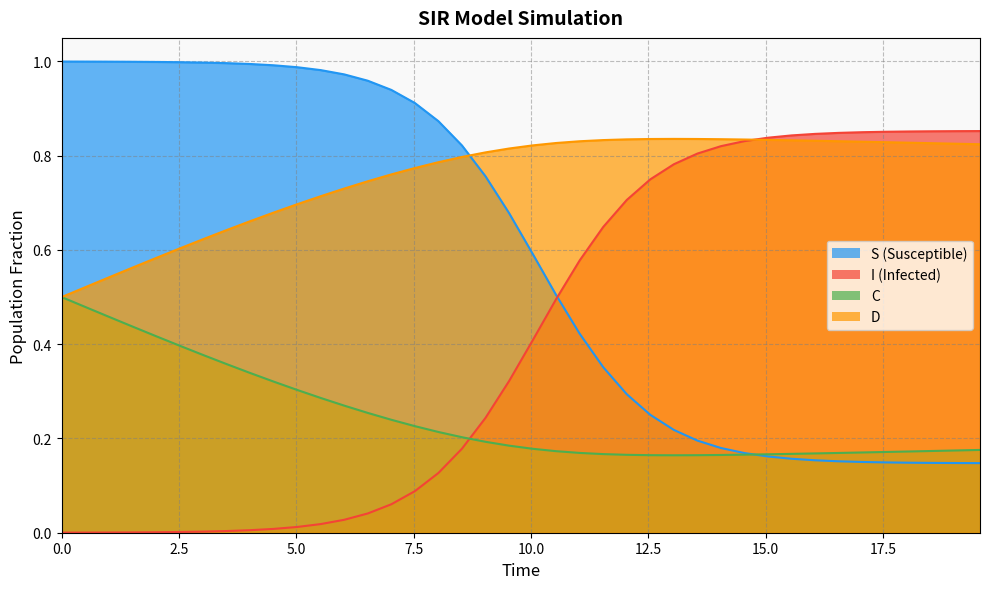

What is the sum of all C values?

9.8